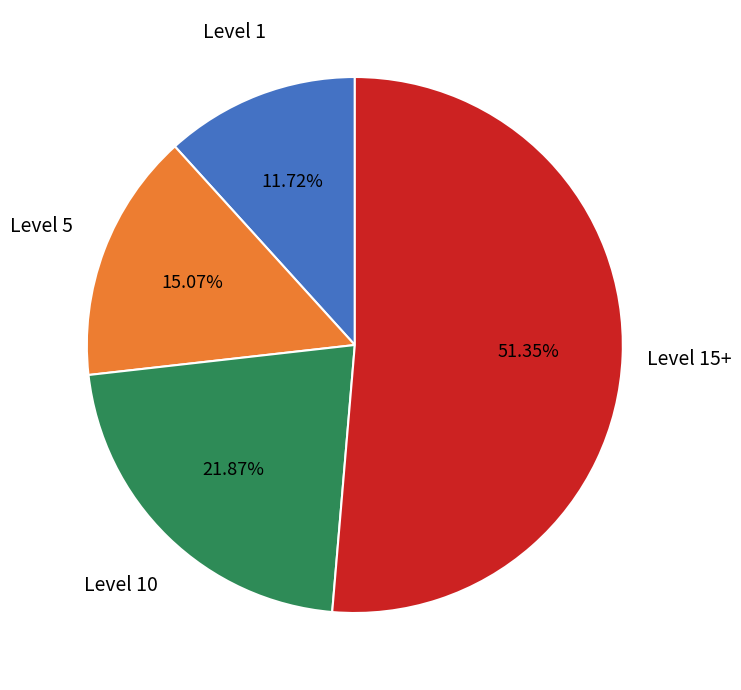

Does any single category account for the majority?

Yes